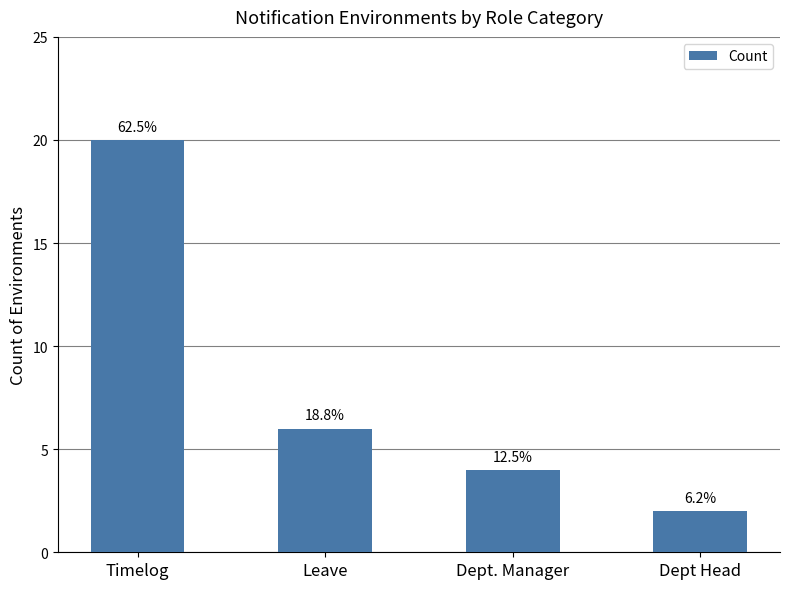

What is the difference between the values at Timelog and Dept. Manager?

16